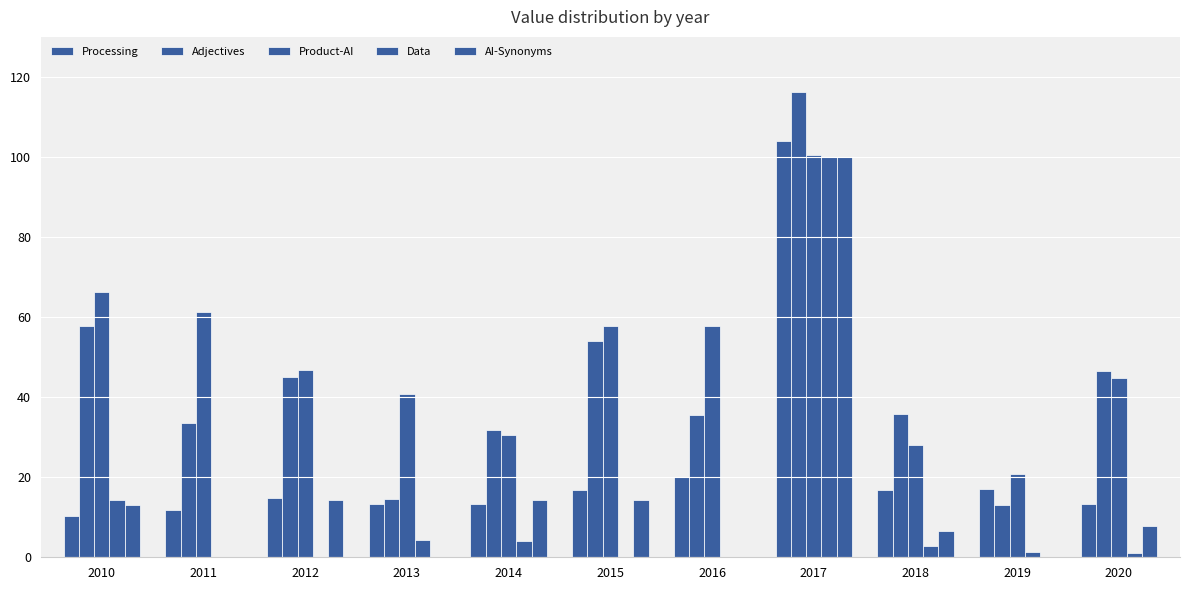

How many groups of bars are there?

11